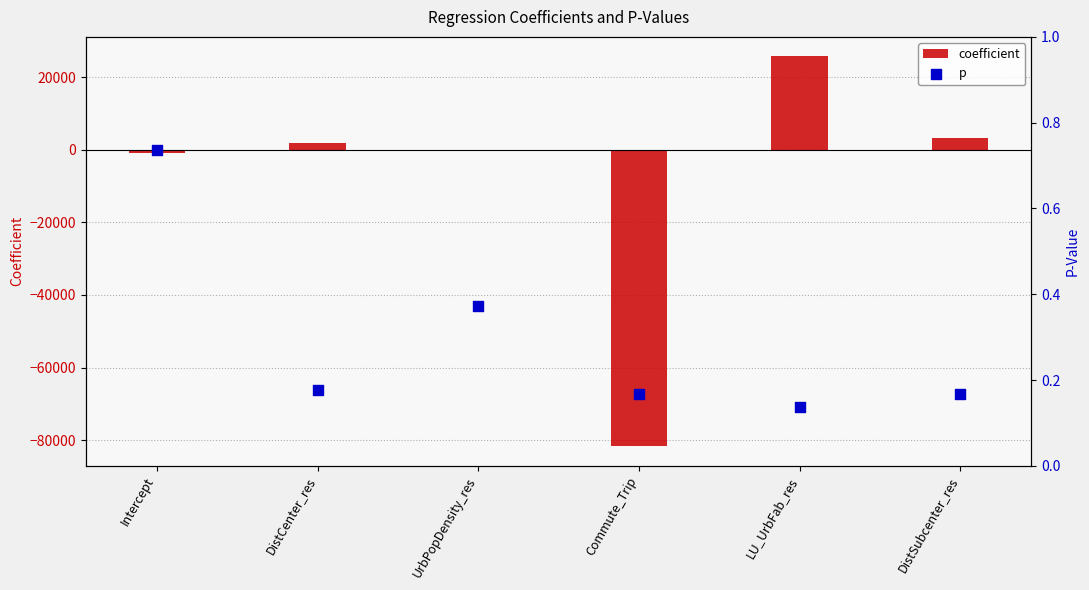

Which series has the largest Y range (max minus min)?

coefficient